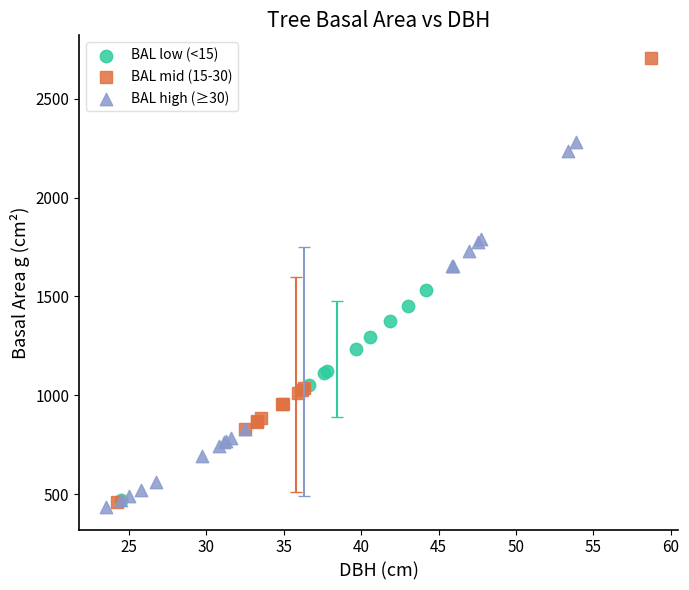

Which series reaches the maximum Y coordinate?

BAL mid (15-30)